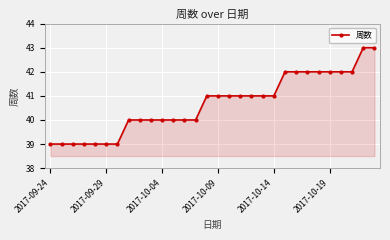

What is the value of the 10th point from the left?

40